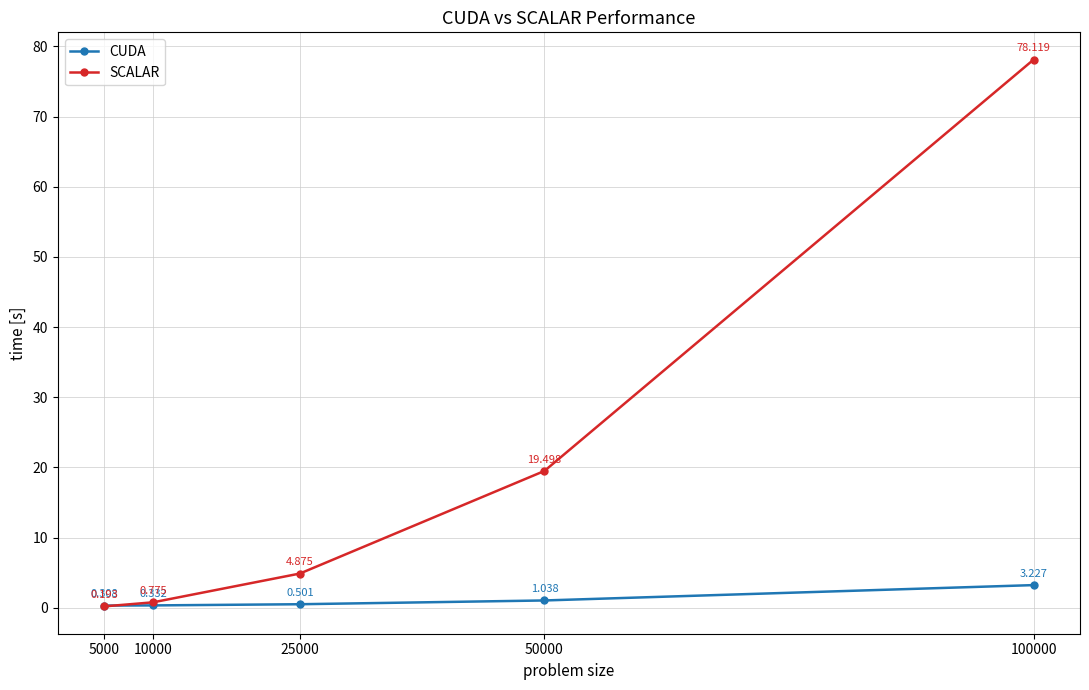

What is the average value of the SCALAR series?

20.7